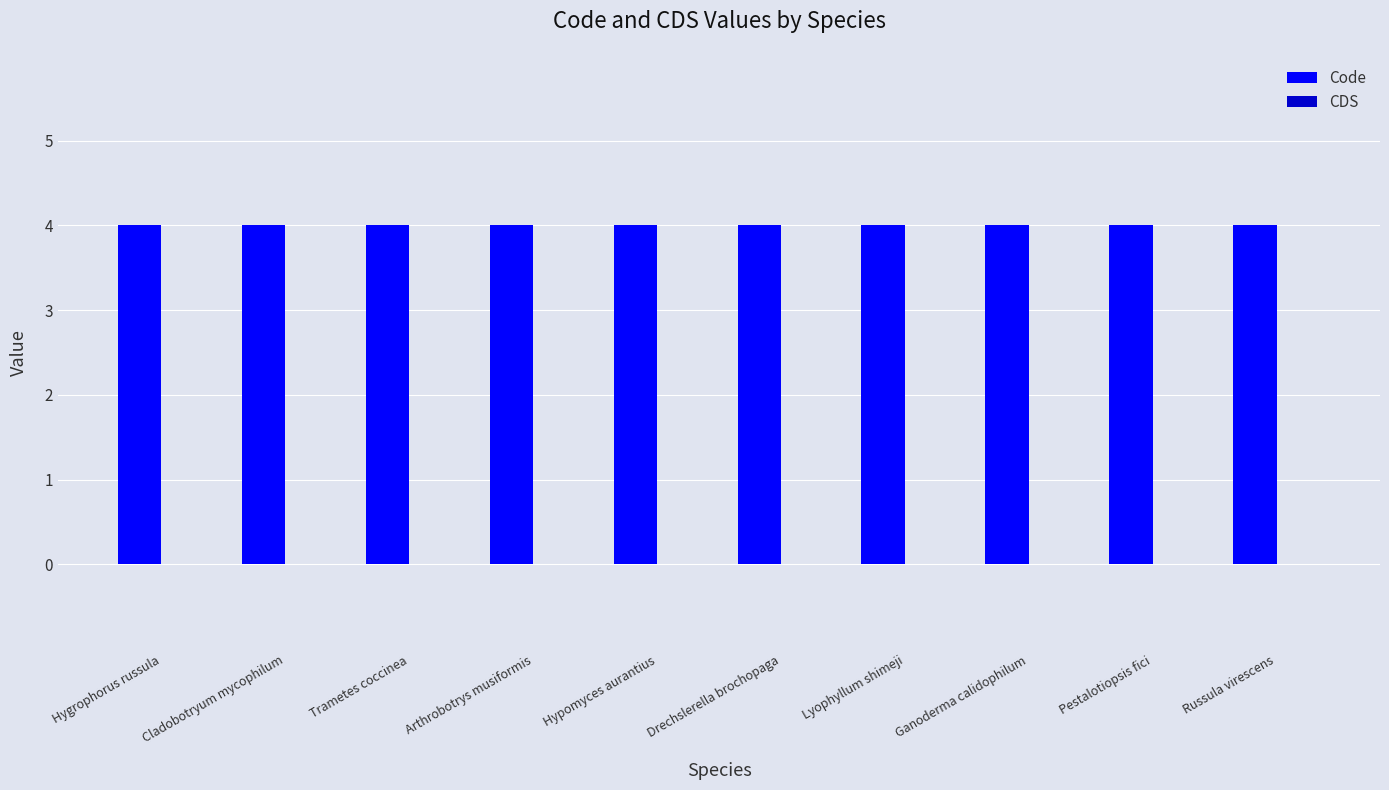

What is the highest value of the Code series?

4